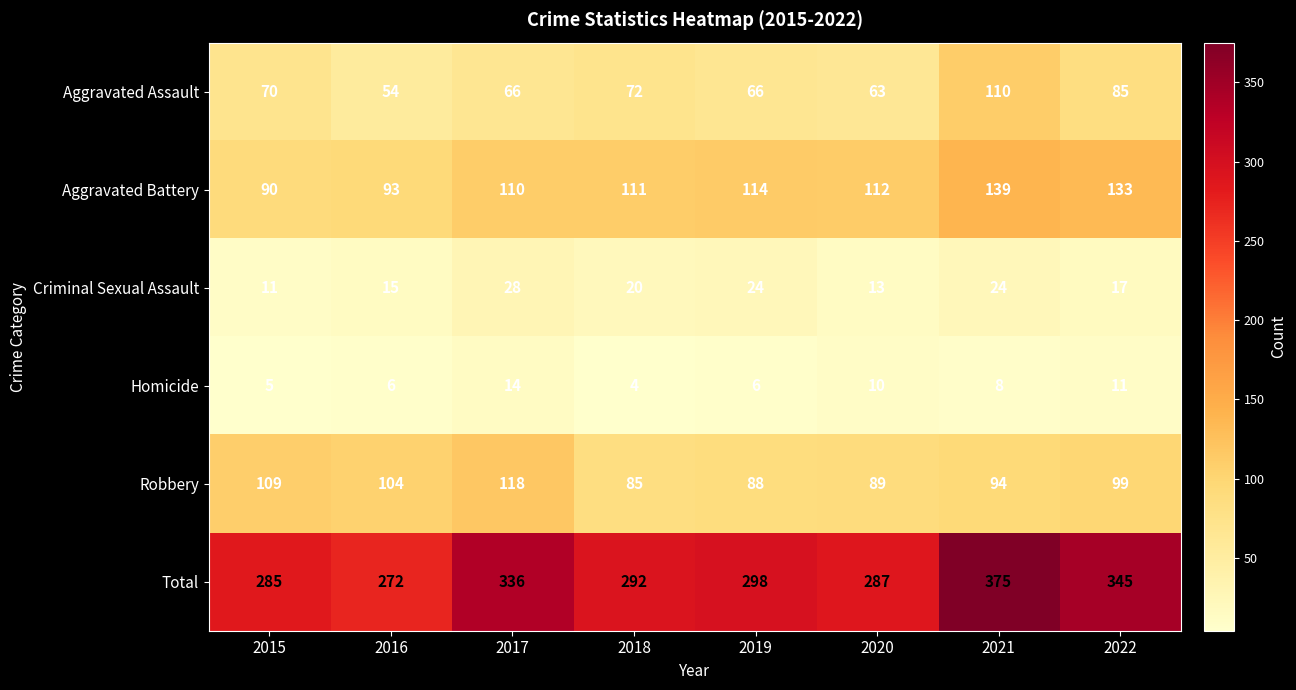

Which category has the lowest value across all series?

2018